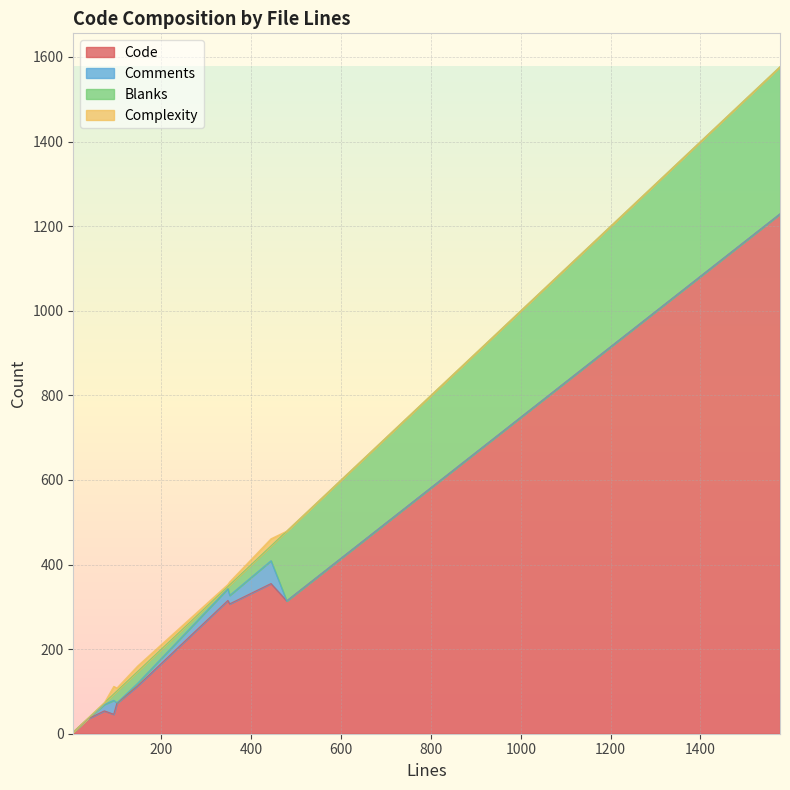

Between 444 and 36, which series saw the biggest shift?

Code